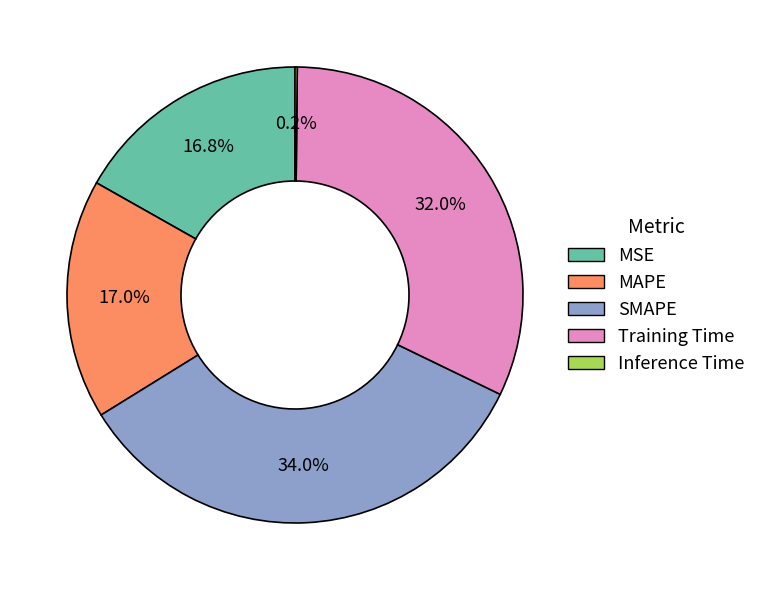

The Training Time slice represents 32% of the pie. True or false?

True